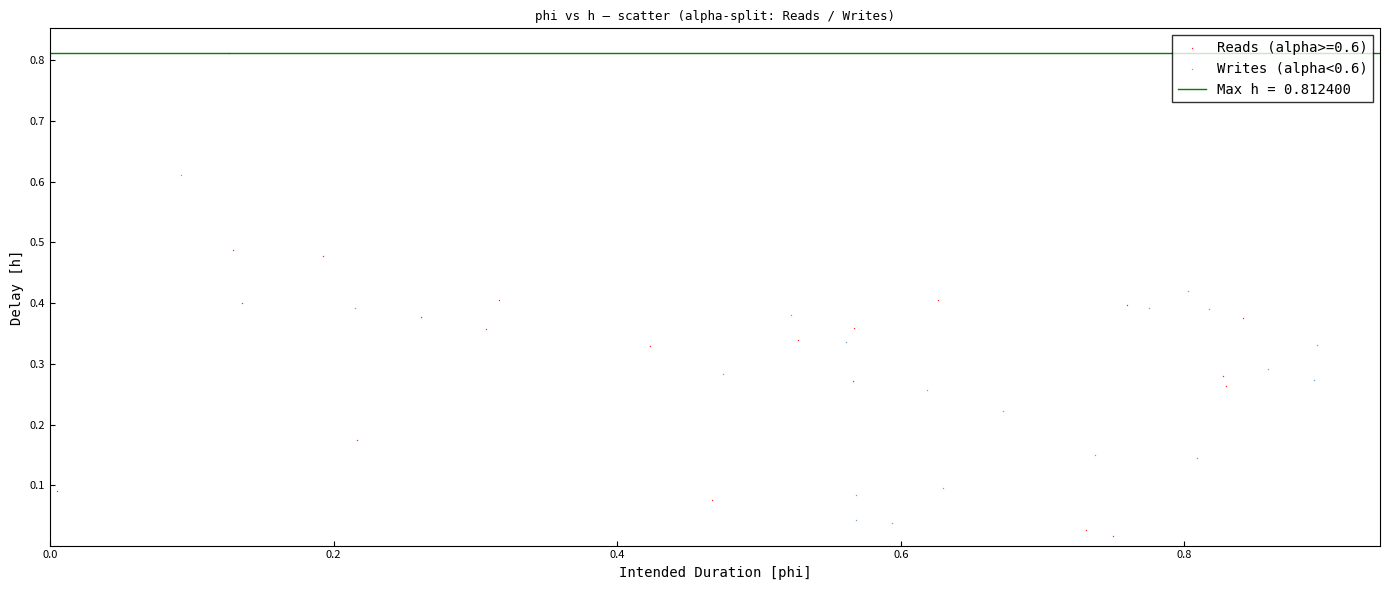

Which series reaches the maximum Y coordinate?

Reads (alpha>=0.6)